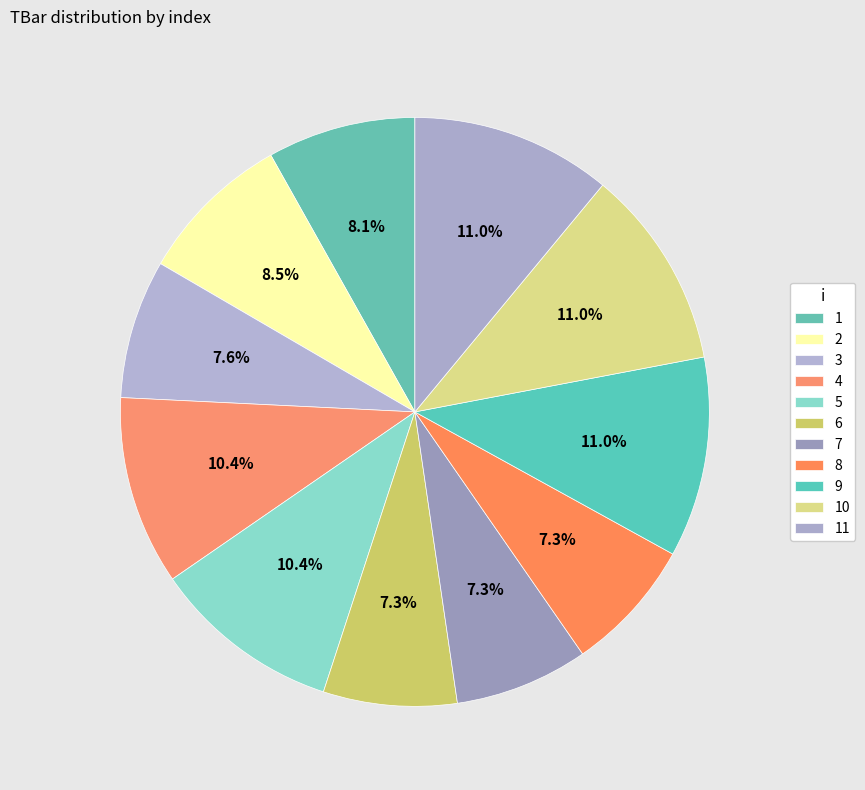

Count the number of slices in the pie.

11